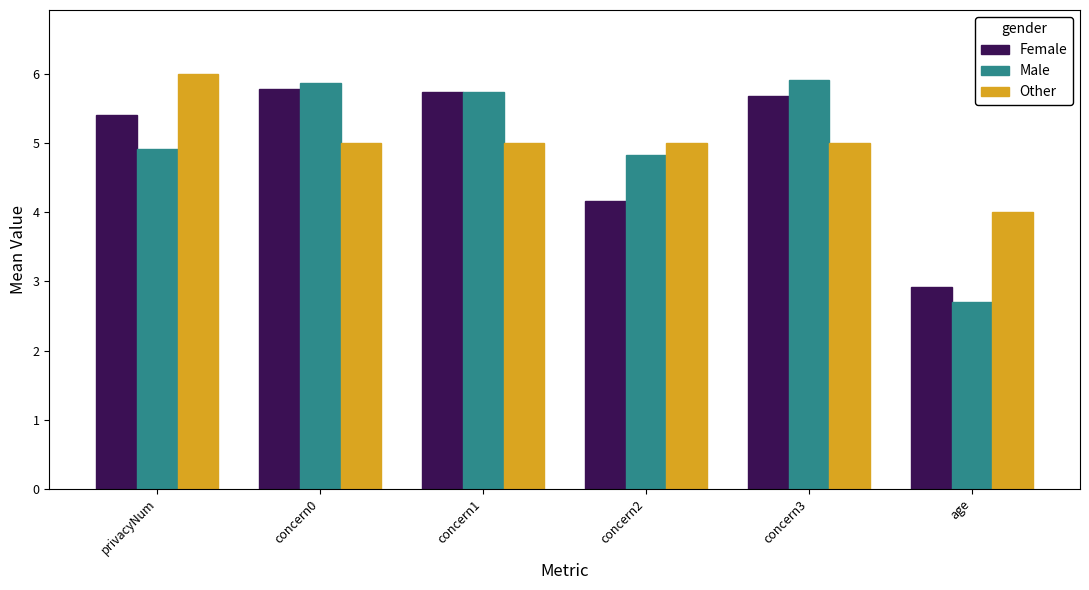

What position from the left is concern2?

4